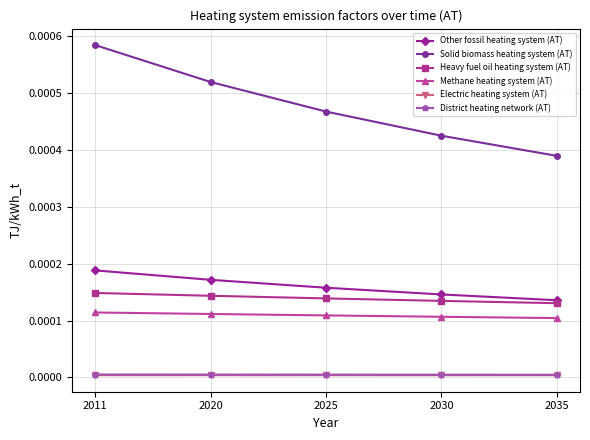

True or false: District heating network (AT) has a value of 0.0 at 2025.

True